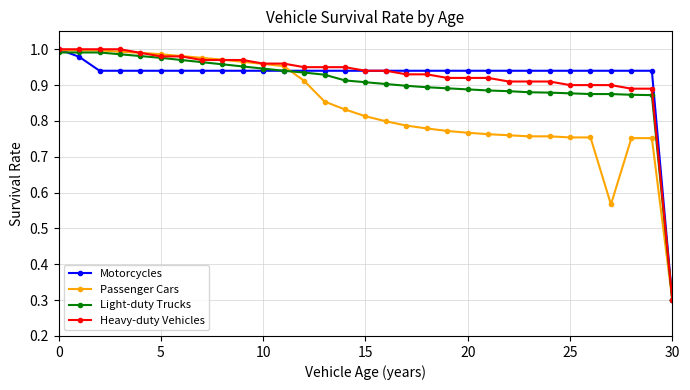

At how many categories does at least one series exceed 0?

31